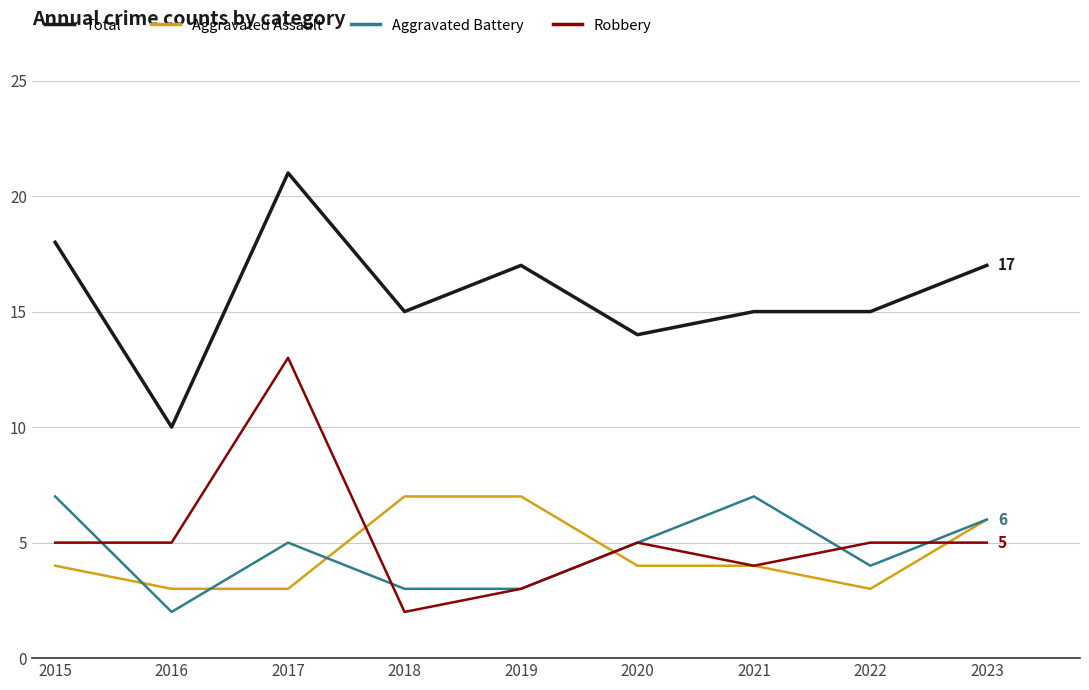

Between 2018 and 2019, which series saw the biggest shift?

Total